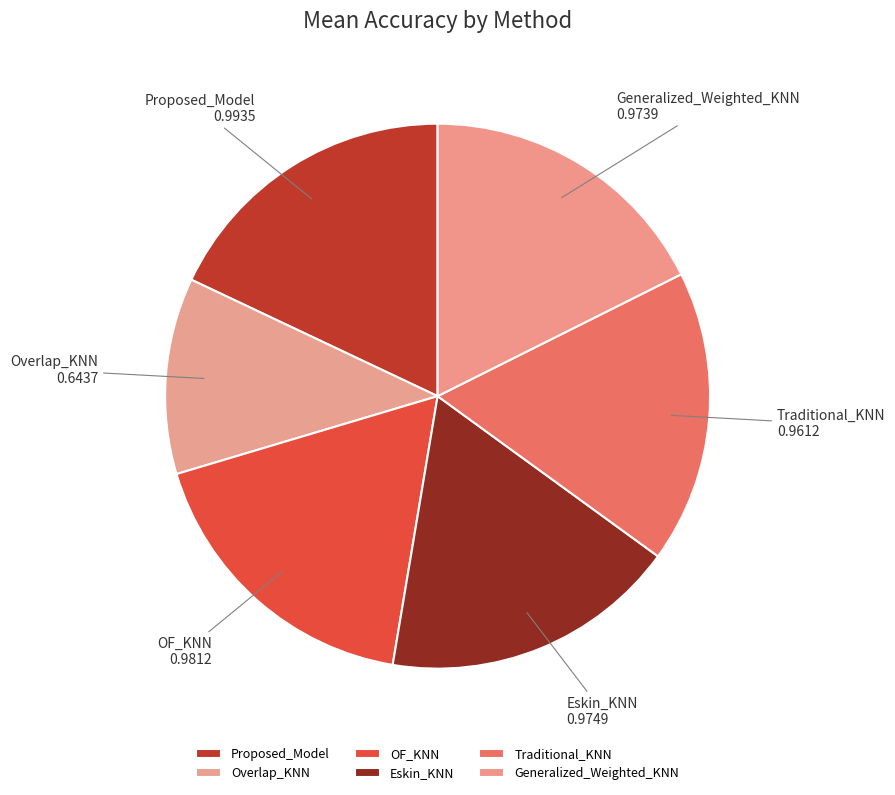

The Traditional_KNN slice represents 27% of the pie. True or false?

False